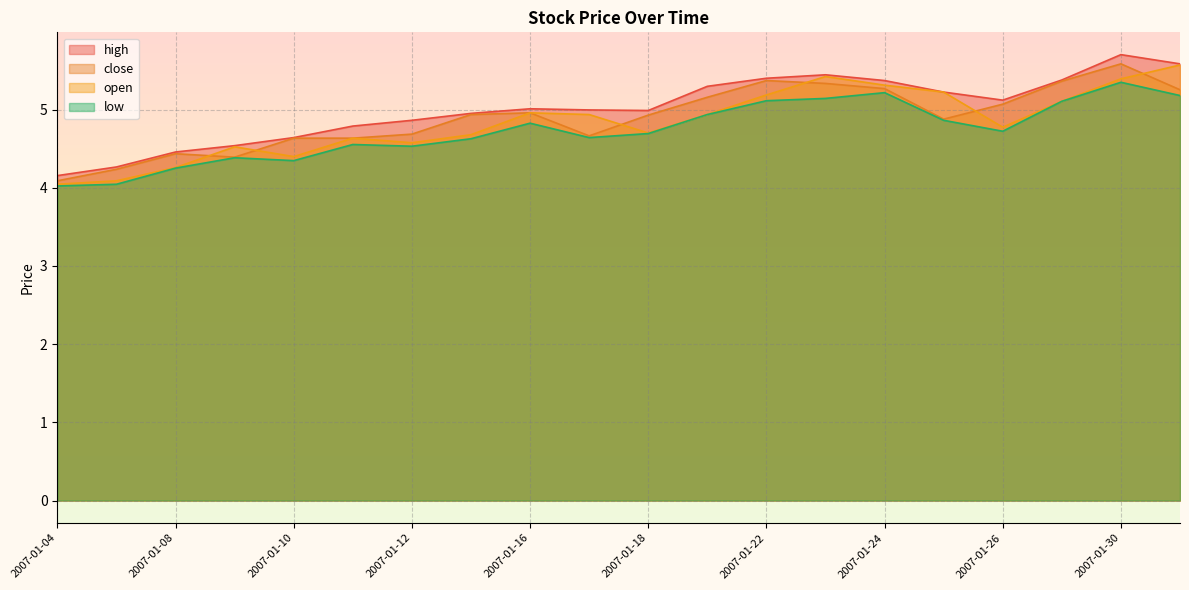

Reading left to right, list all the values displayed in this chart.

high: 2007-01-04=4.2	2007-01-05=4.3	2007-01-08=4.5	2007-01-09=4.5	2007-01-10=4.6	2007-01-11=4.8	2007-01-12=4.9	2007-01-15=5.0	2007-01-16=5.0	2007-01-17=5.0	2007-01-18=5.0	2007-01-19=5.3	2007-01-22=5.4	2007-01-23=5.4	2007-01-24=5.4	2007-01-25=5.2	2007-01-26=5.1	2007-01-29=5.4	2007-01-30=5.7	2007-01-31=5.6
close: 2007-01-04=4.1	2007-01-05=4.2	2007-01-08=4.4	2007-01-09=4.4	2007-01-10=4.6	2007-01-11=4.6	2007-01-12=4.7	2007-01-15=4.9	2007-01-16=5.0	2007-01-17=4.7	2007-01-18=4.9	2007-01-19=5.2	2007-01-22=5.4	2007-01-23=5.3	2007-01-24=5.3	2007-01-25=4.9	2007-01-26=5.1	2007-01-29=5.4	2007-01-30=5.6	2007-01-31=5.3
open: 2007-01-04=4.0	2007-01-05=4.1	2007-01-08=4.3	2007-01-09=4.5	2007-01-10=4.4	2007-01-11=4.6	2007-01-12=4.6	2007-01-15=4.7	2007-01-16=5.0	2007-01-17=4.9	2007-01-18=4.7	2007-01-19=4.9	2007-01-22=5.2	2007-01-23=5.4	2007-01-24=5.3	2007-01-25=5.2	2007-01-26=4.8	2007-01-29=5.1	2007-01-30=5.4	2007-01-31=5.6
low: 2007-01-04=4.0	2007-01-05=4.0	2007-01-08=4.3	2007-01-09=4.4	2007-01-10=4.3	2007-01-11=4.6	2007-01-12=4.5	2007-01-15=4.6	2007-01-16=4.8	2007-01-17=4.6	2007-01-18=4.7	2007-01-19=4.9	2007-01-22=5.1	2007-01-23=5.1	2007-01-24=5.2	2007-01-25=4.9	2007-01-26=4.7	2007-01-29=5.1	2007-01-30=5.3	2007-01-31=5.2